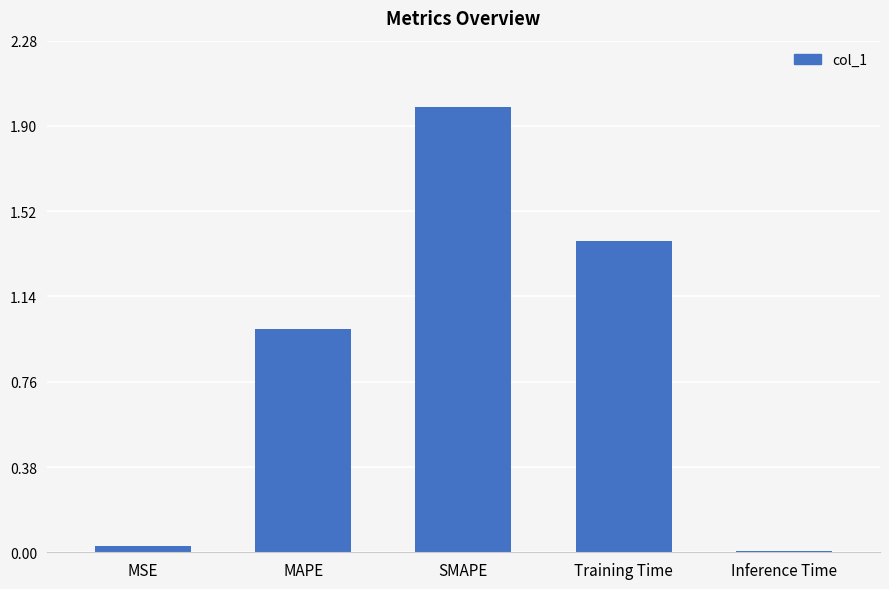

What is the maximum value shown in the chart?

2.0